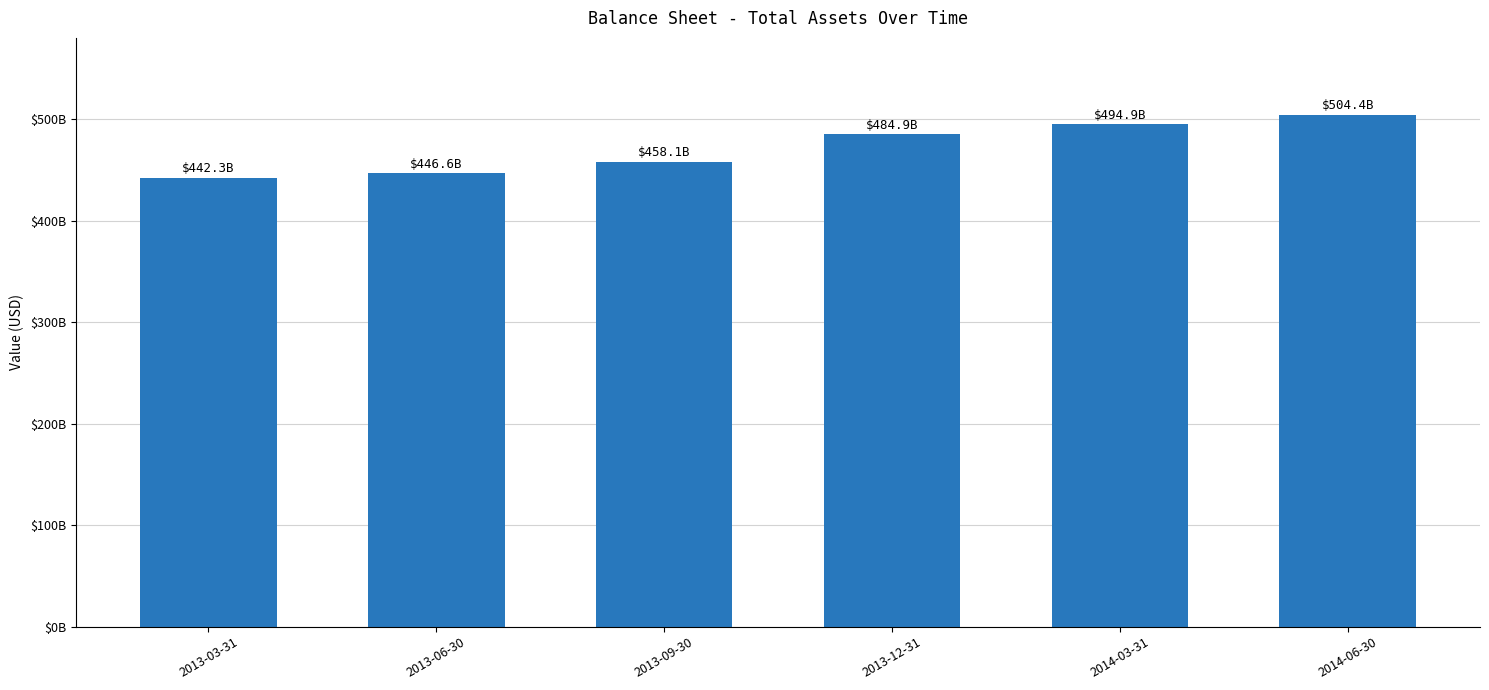

Does the chart contain any negative values?

No